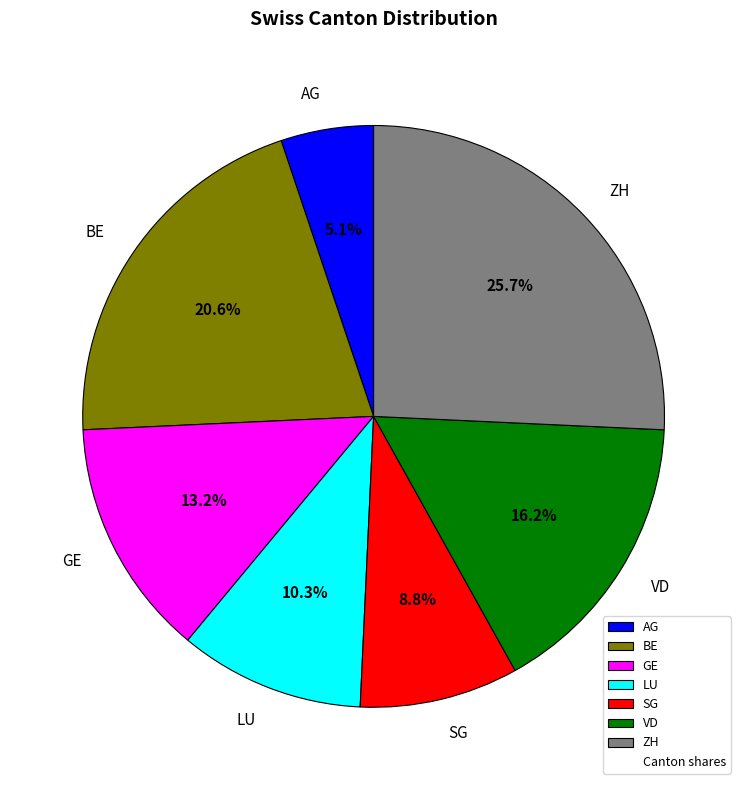

Which has a higher value, ZH or GE?

ZH